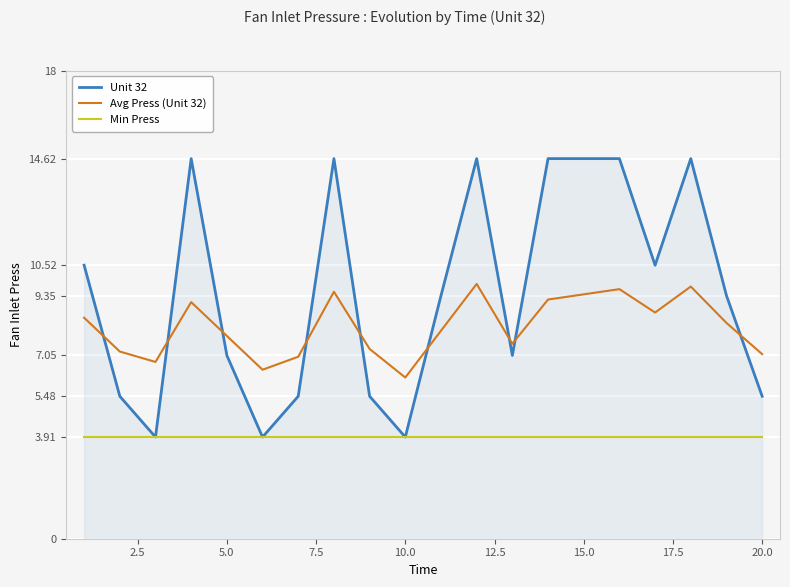

Count the number of categories in the chart.

20